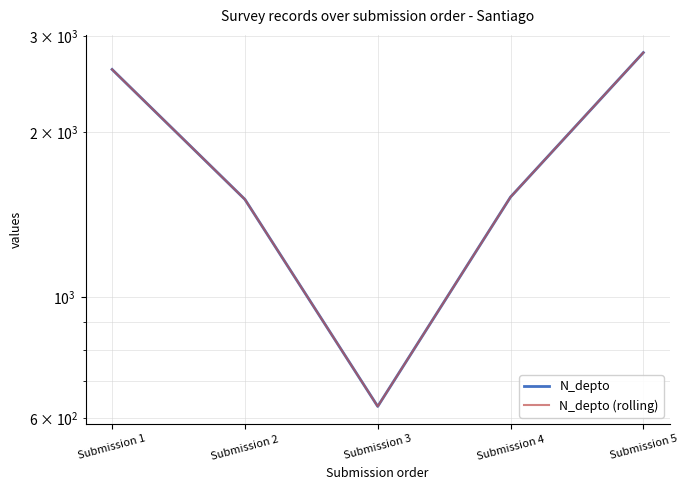

What is the difference between the maximum and minimum values in the N_depto (rolling) series?

2170